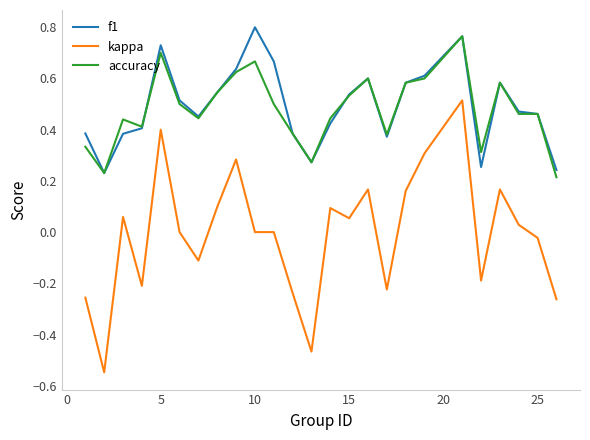

True or false: accuracy has more than 0 points higher than both neighbors.

True